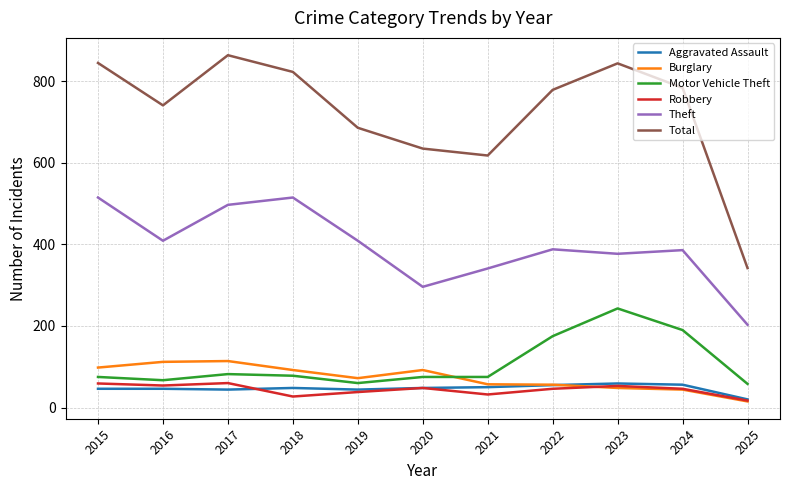

What is the maximum value shown in the chart?

864